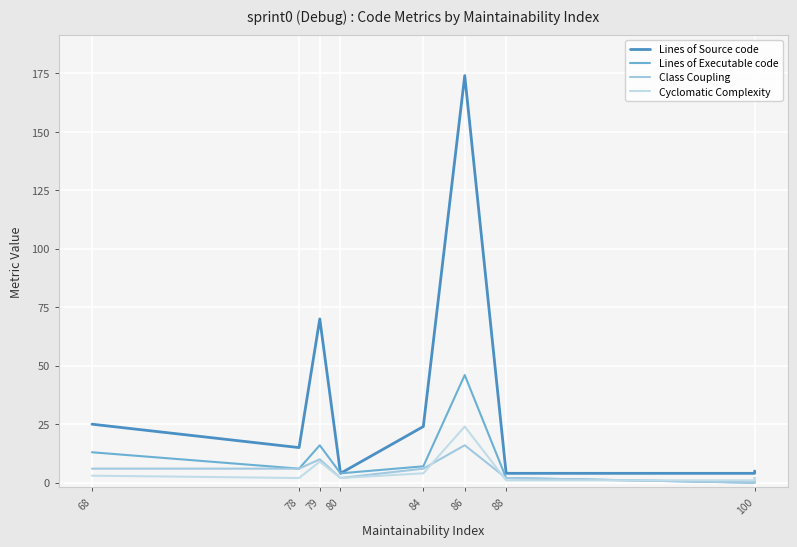

Rank the series at 86 from lowest to highest value.

Class Coupling, Cyclomatic Complexity, Lines of Executable code, Lines of Source code